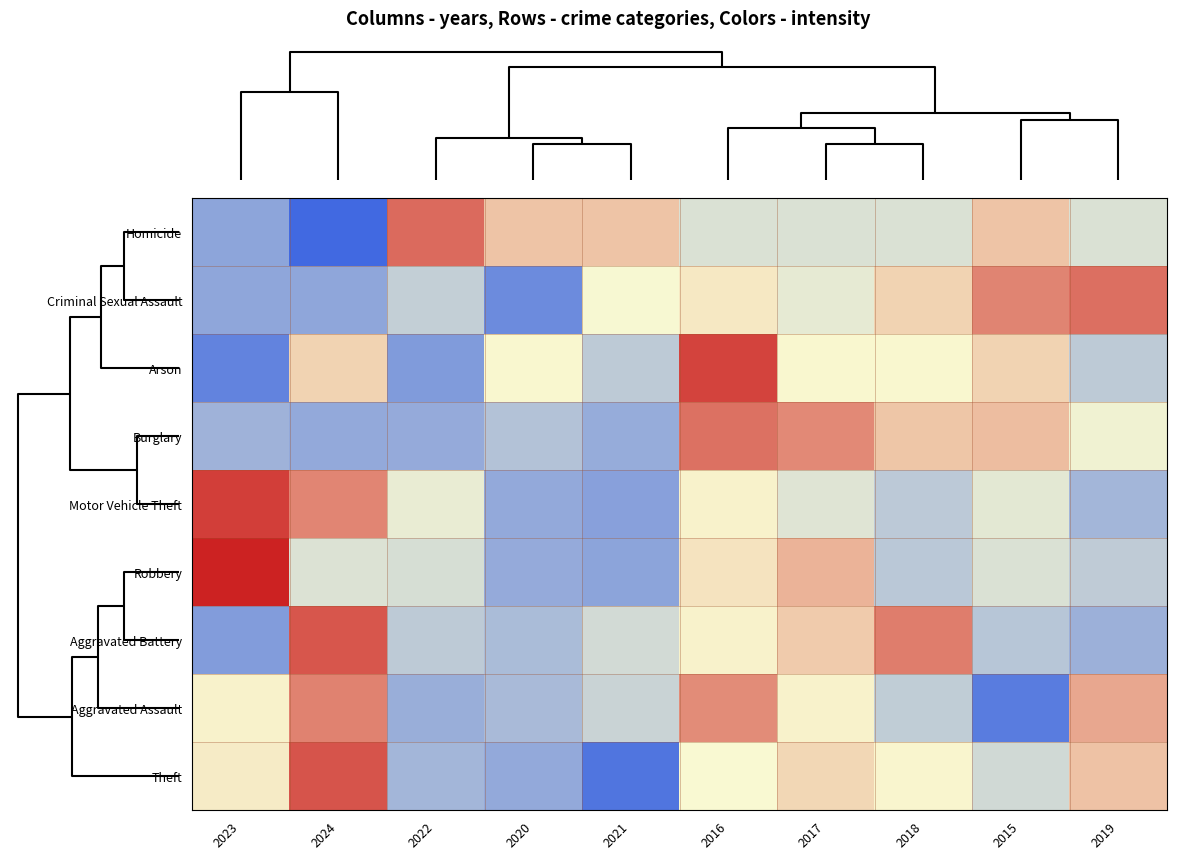

Count the number of data series in this chart.

9